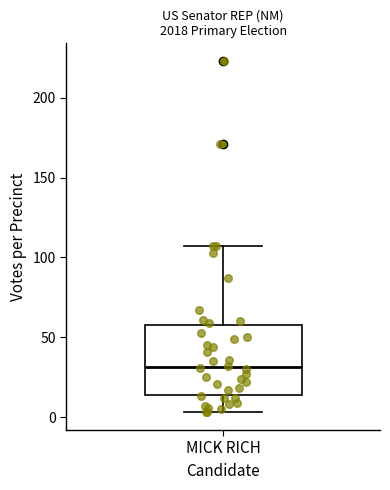

Transcribe this box plot: give where the median line is, the range the box spans, and where the two whiskers end, as read against the y-axis. The values are not printed on the chart, so give them approximately, as read against the axis.

median 30, box 15 to 60, whiskers 5 to 105